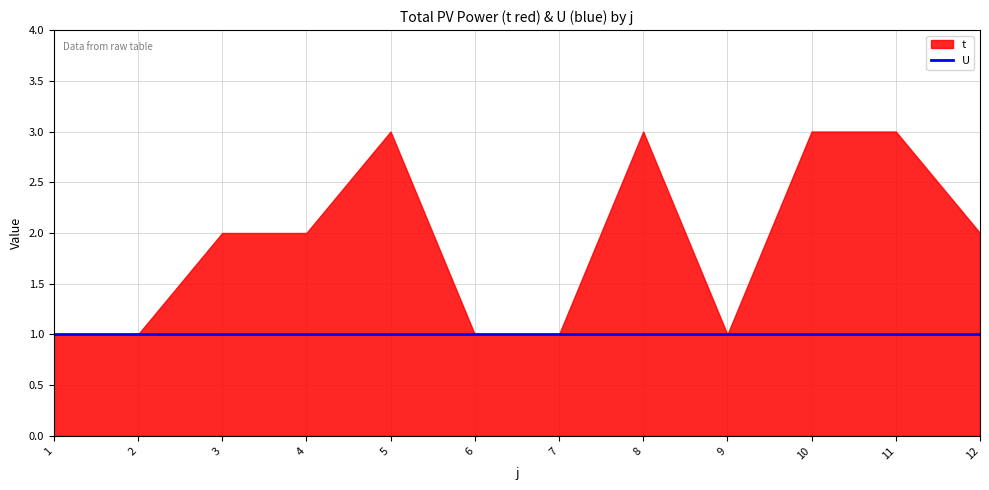

Is it true that U equals 1 at 2?

True